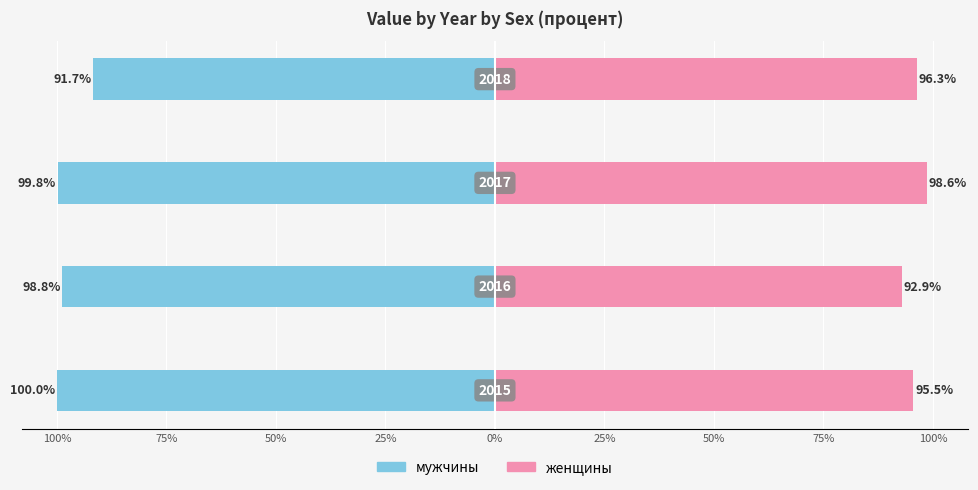

What are all the series names shown in the legend?

мужчины, женщины